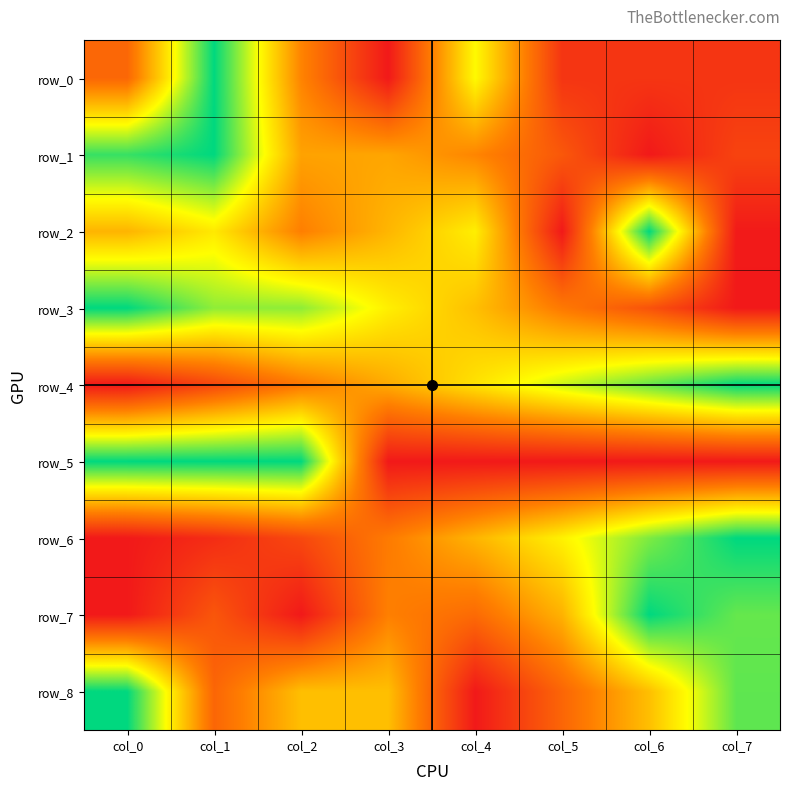

Is it true that row_3 equals 0.3 at col_7?

False